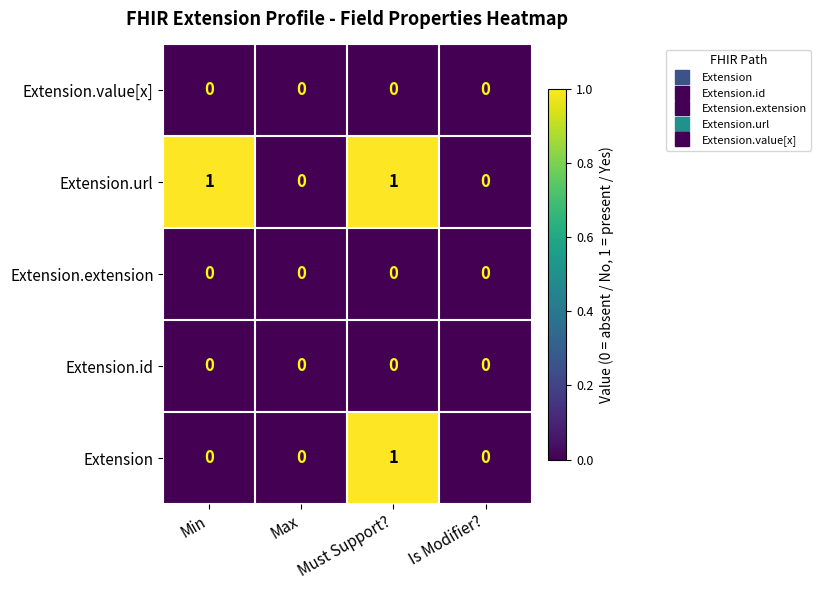

Which series has the largest total across all categories?

Extension.url